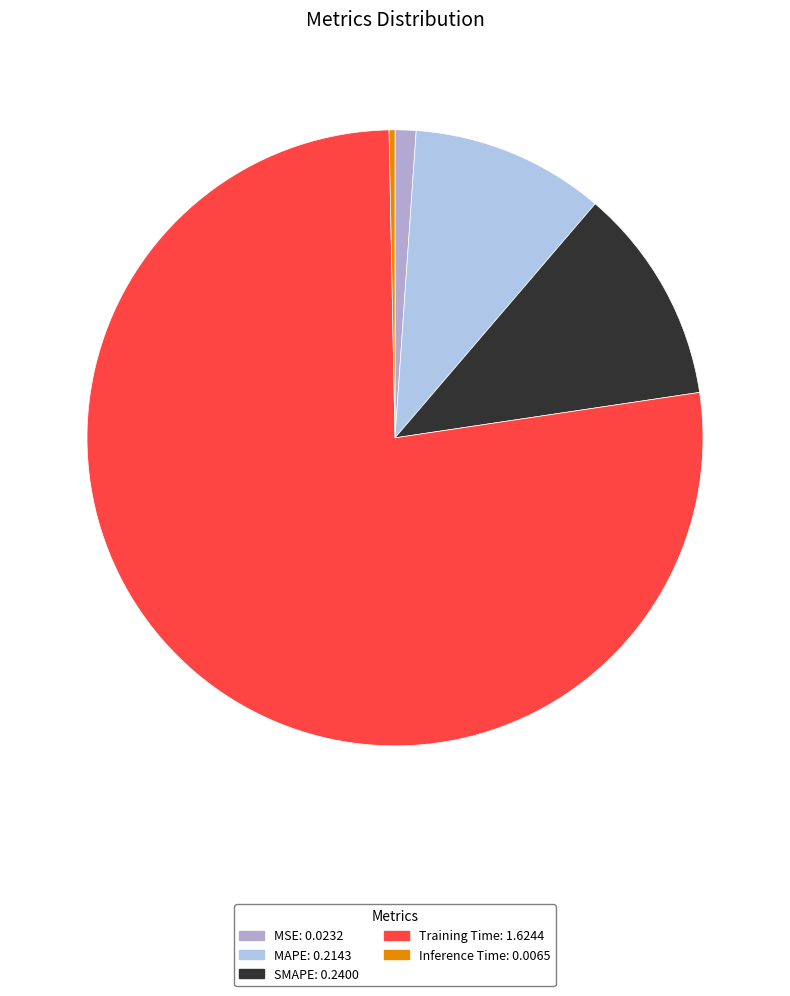

Which has a higher value, SMAPE or Training Time?

Training Time